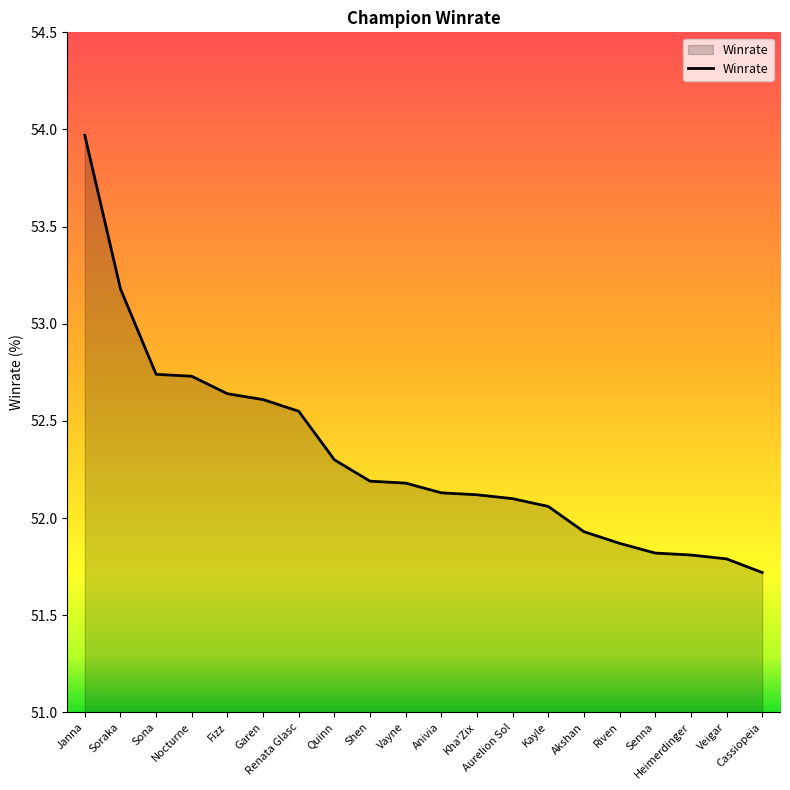

What is the maximum value shown in the chart?

54.0